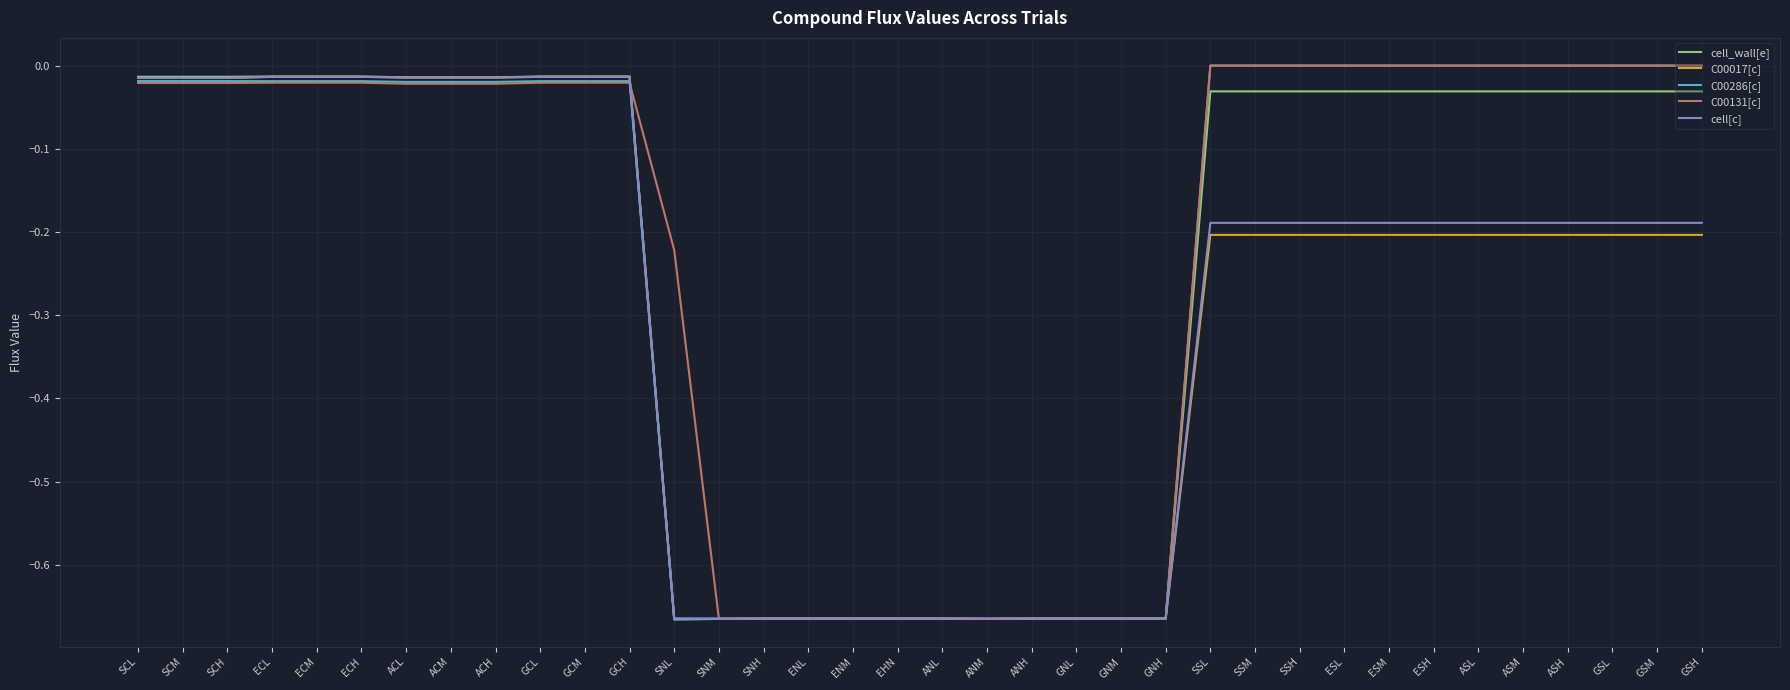

What is the sum of all cell[c] values?

-10.4